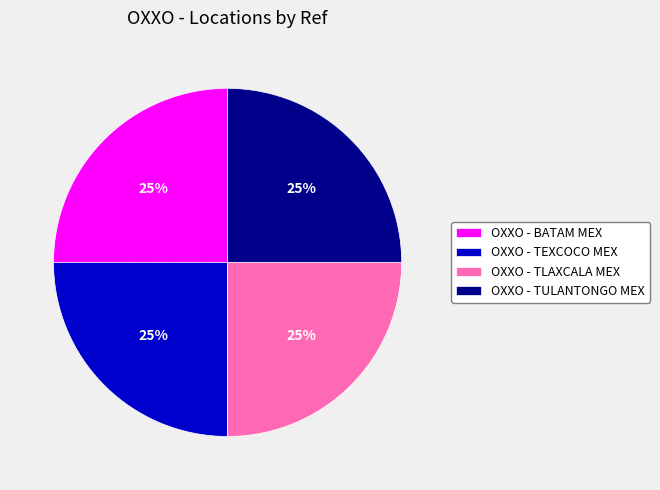

Approximately how many times larger is the value at OXXO - TLAXCALA MEX compared to OXXO - TULANTONGO MEX?

1.0